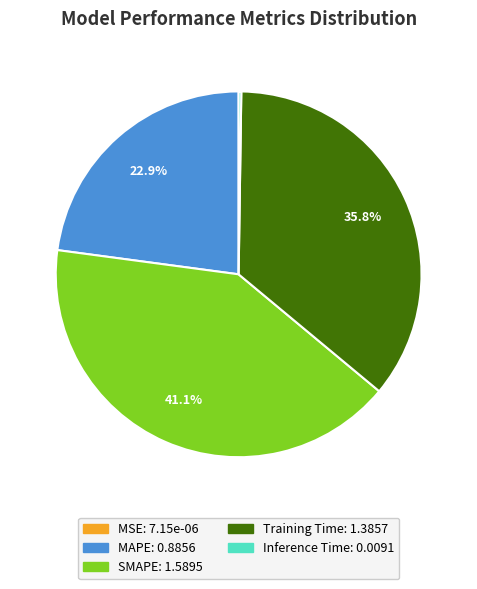

True or false: SMAPE accounts for 52% of the total.

False